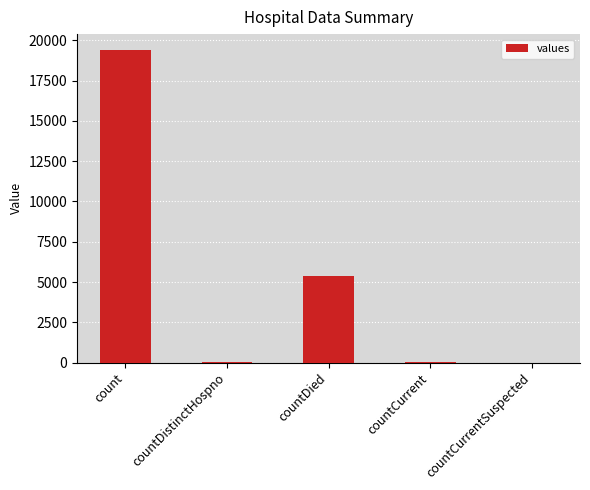

True or false: the data shows 33110 at count.

False